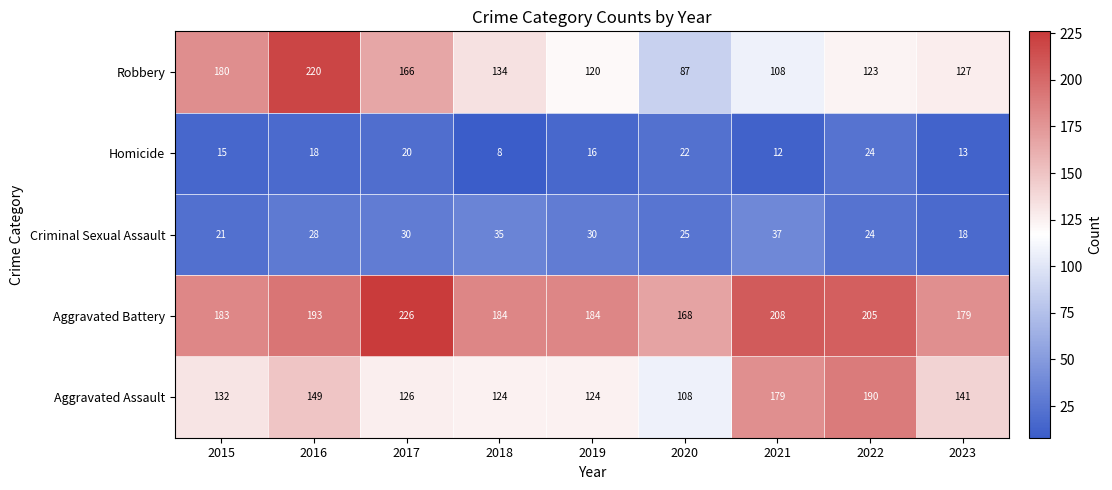

The Aggravated Assault series shows 28 at 2017. True or false?

False